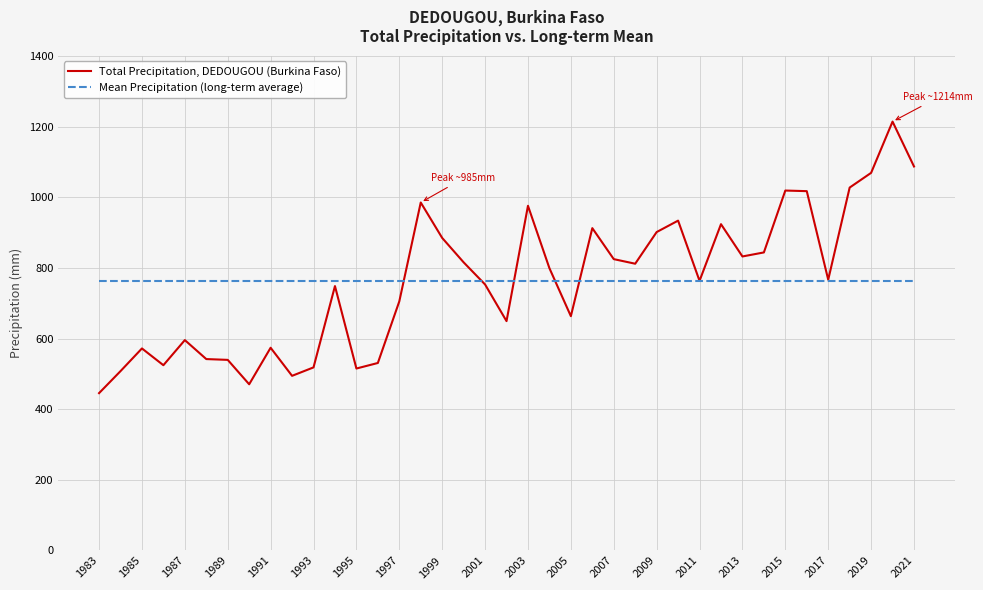

Which series has the largest range (max minus min)?

Total Precipitation, DEDOUGOU (Burkina Faso)